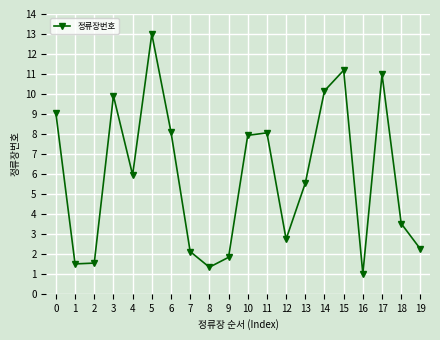

Does the chart display data point markers on the line(s)?

Yes